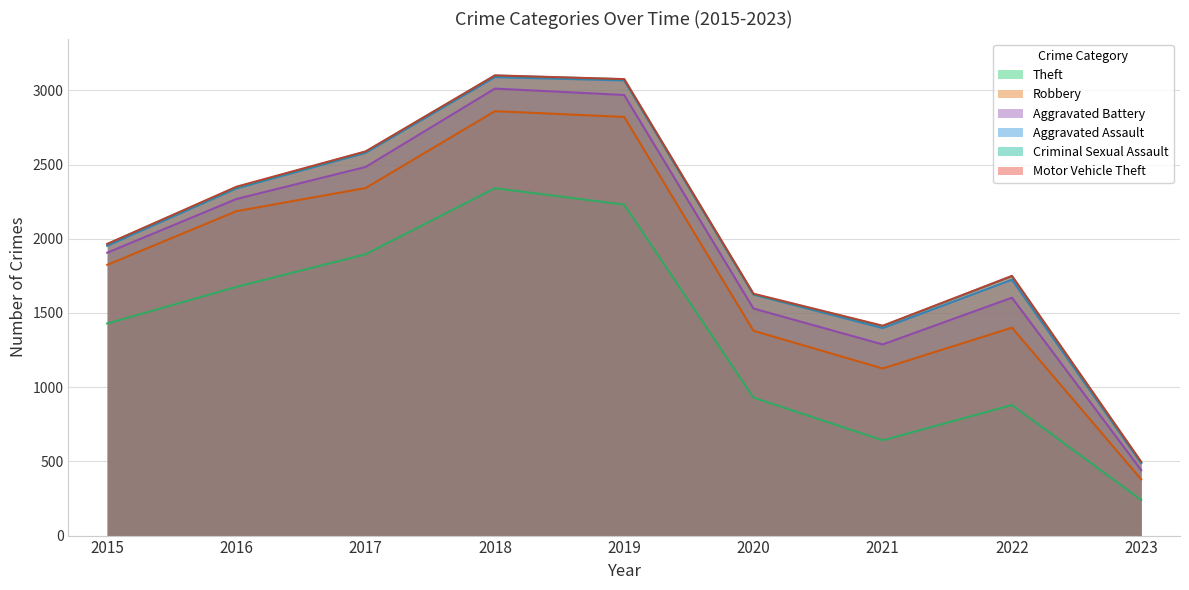

How many data points in Aggravated Battery are above 148?

4